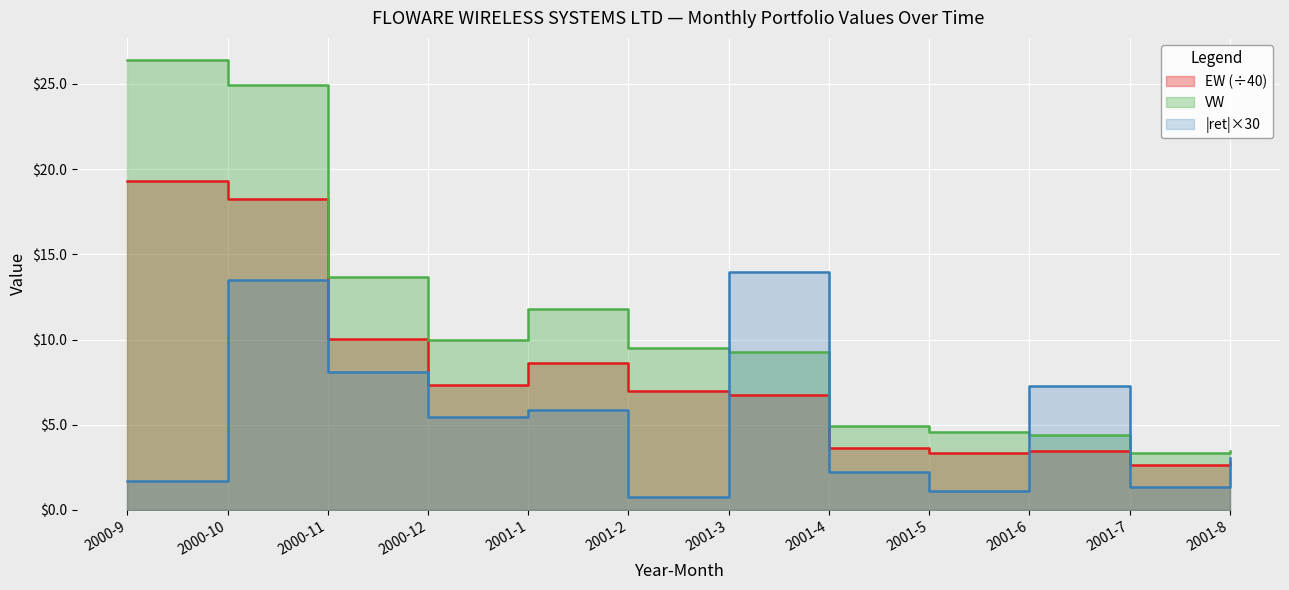

How many distinct data groups are displayed?

3